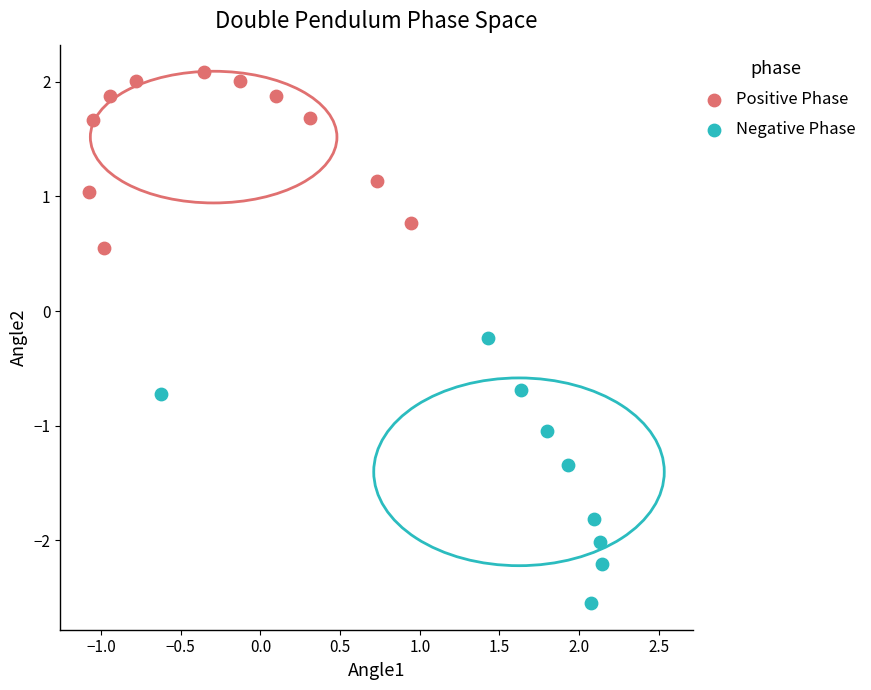

Which series has the widest spread of Y values?

Negative Phase